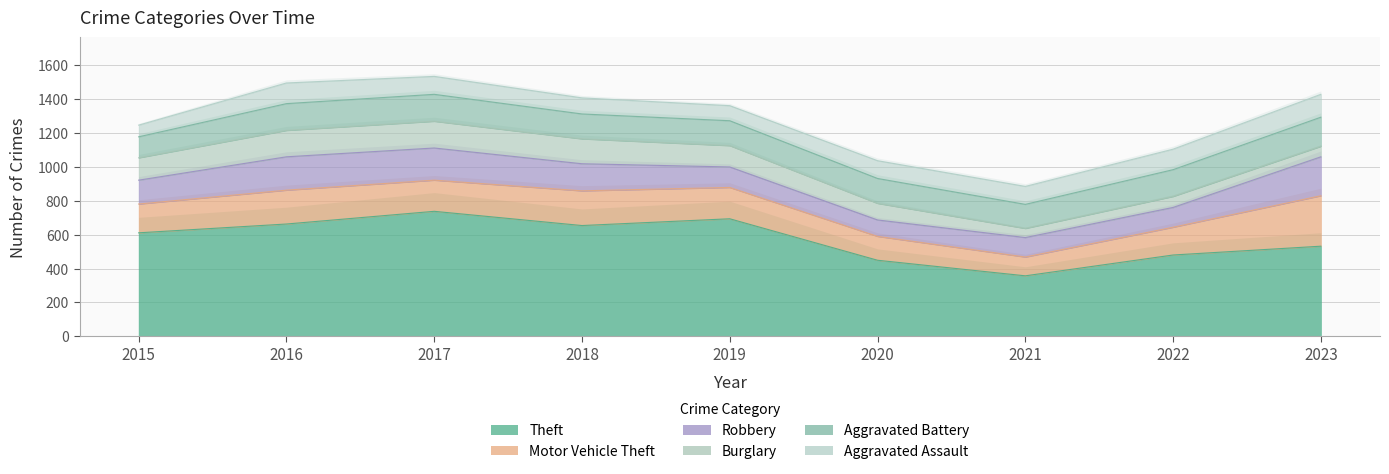

The Theft series shows 330 at 2022. True or false?

False